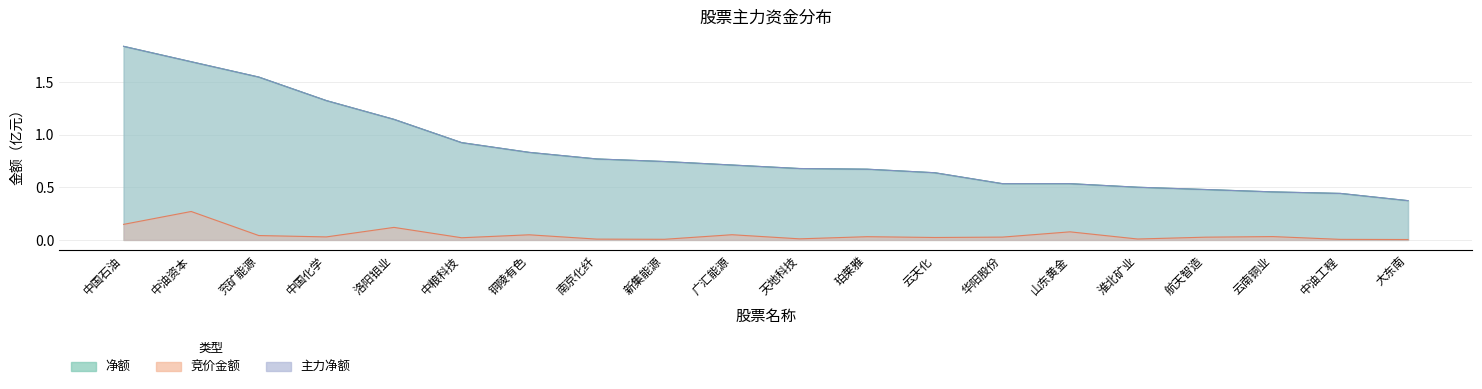

What is the average value of the 净额 series?

0.8